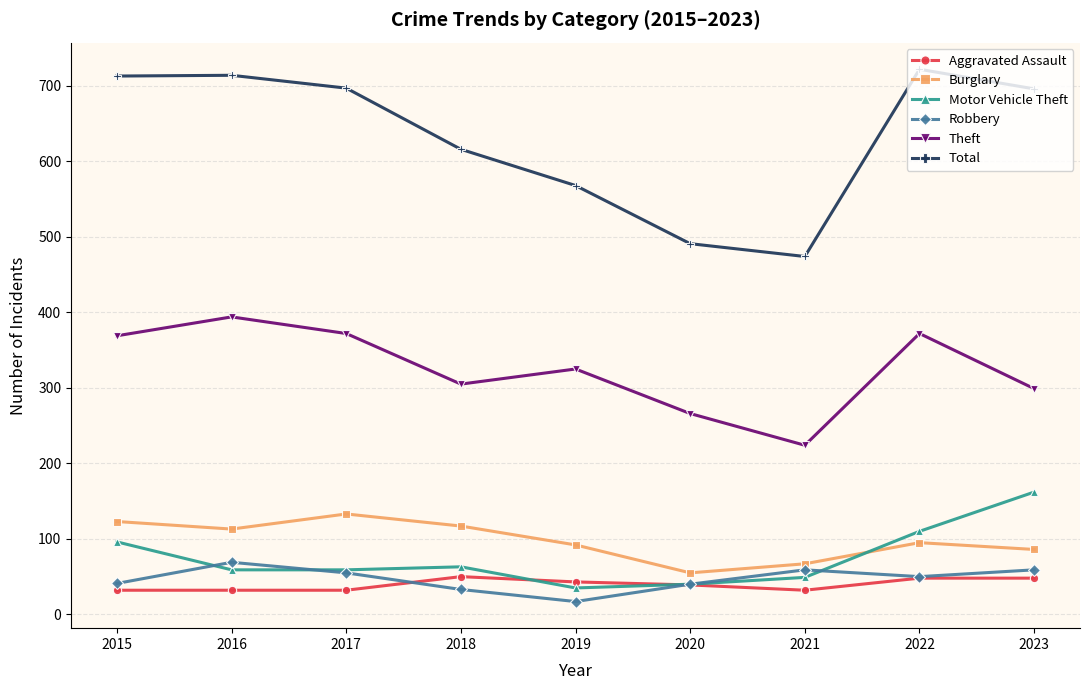

What is the greatest value displayed?

722